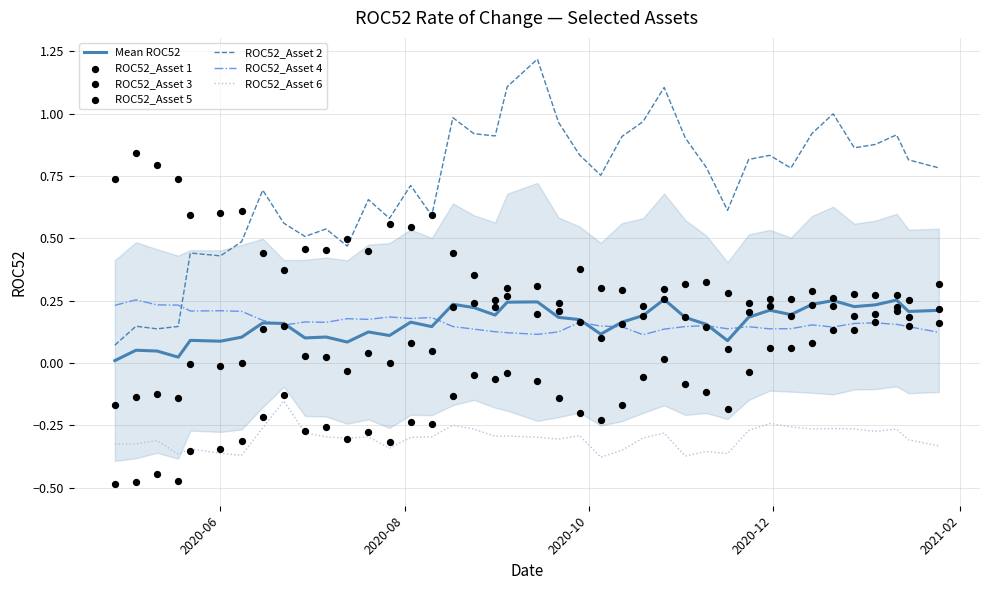

True or false: Mean ROC52 and ROC52_Asset 6 intersect in this chart.

False